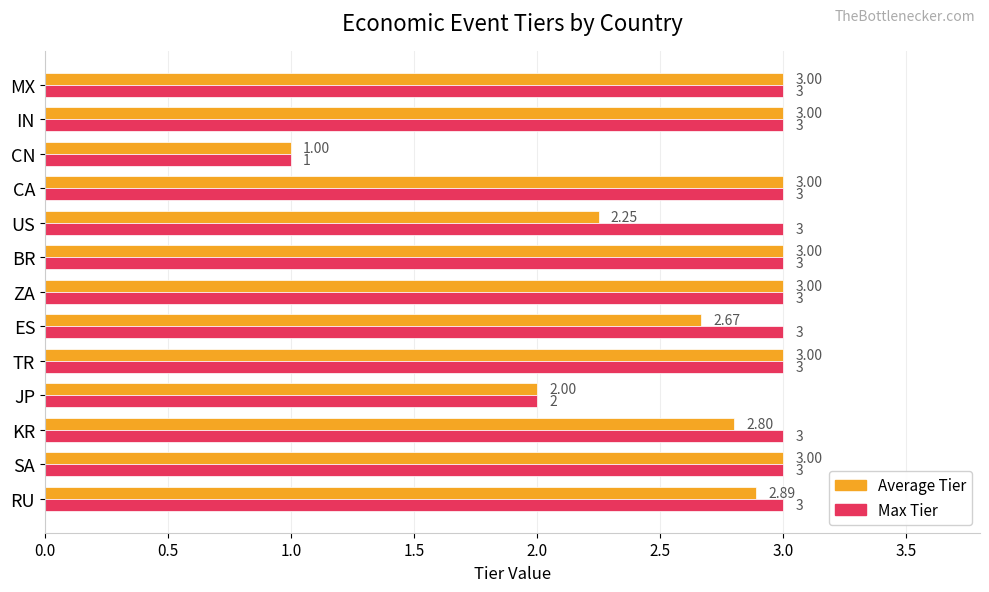

What is the difference between the maximum and second lowest values in the Average Tier series?

1.0